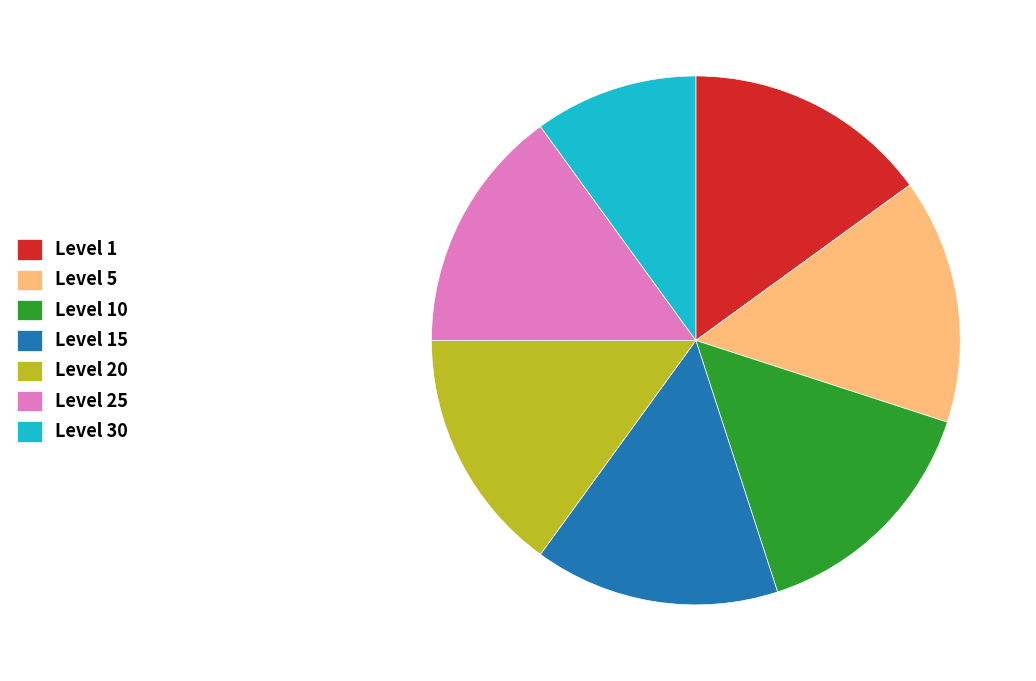

What is the smallest slice in the pie chart?

Level 30